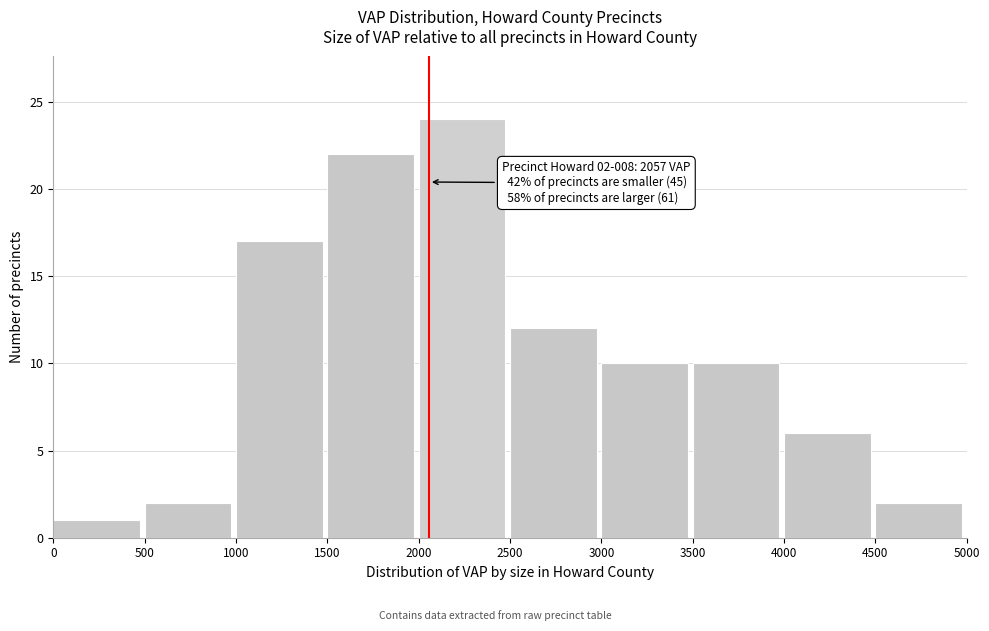

Which range on the x-axis has the tallest bar?

2000 to 2500